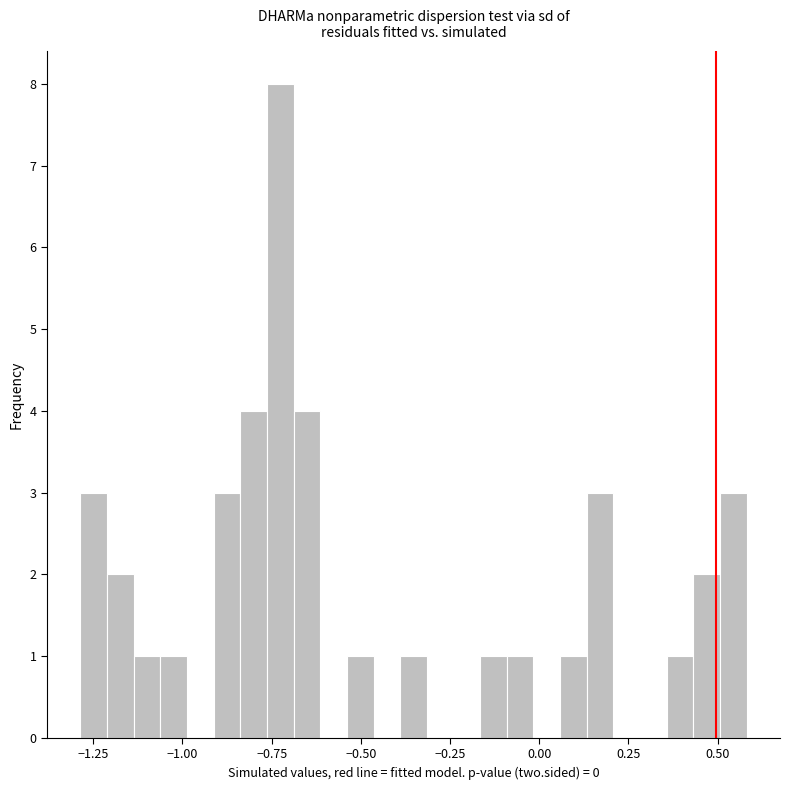

Read against the x-axis, roughly where is the centre of the tallest bar?

-0.75